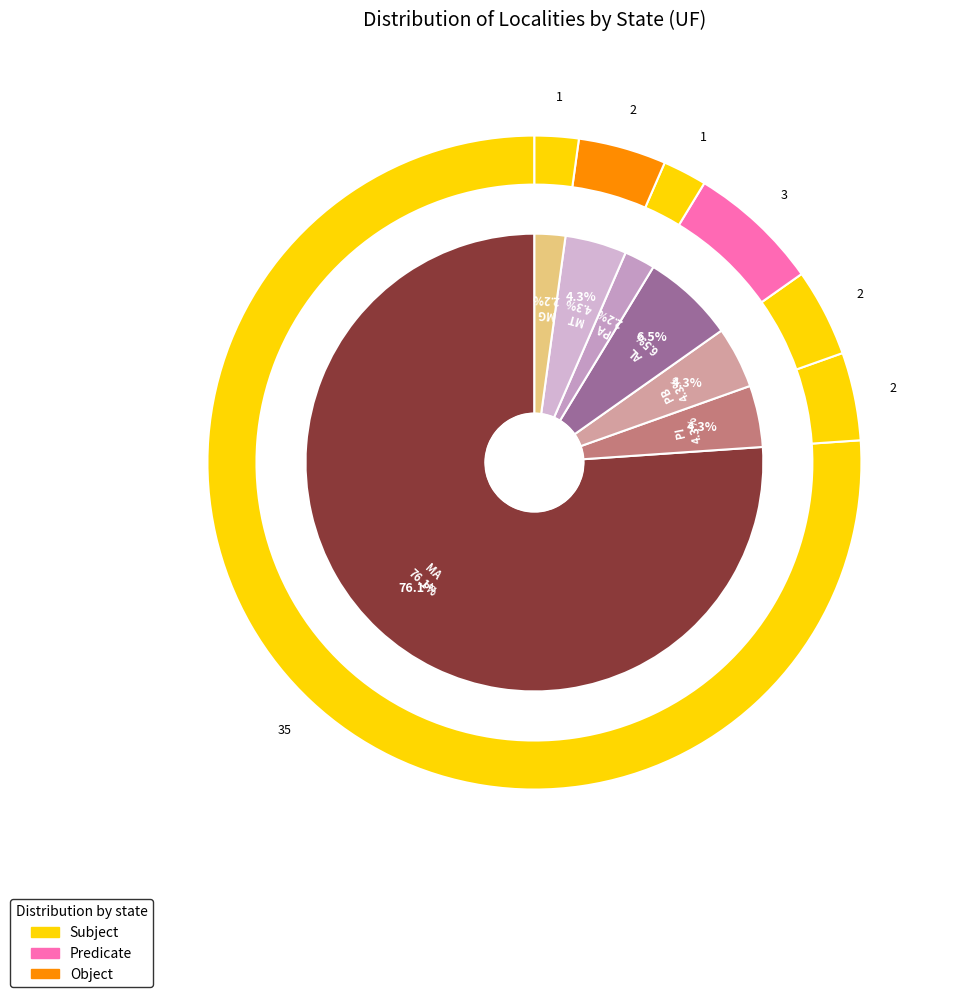

Approximately how many times larger is the value at MT compared to PI?

1.0